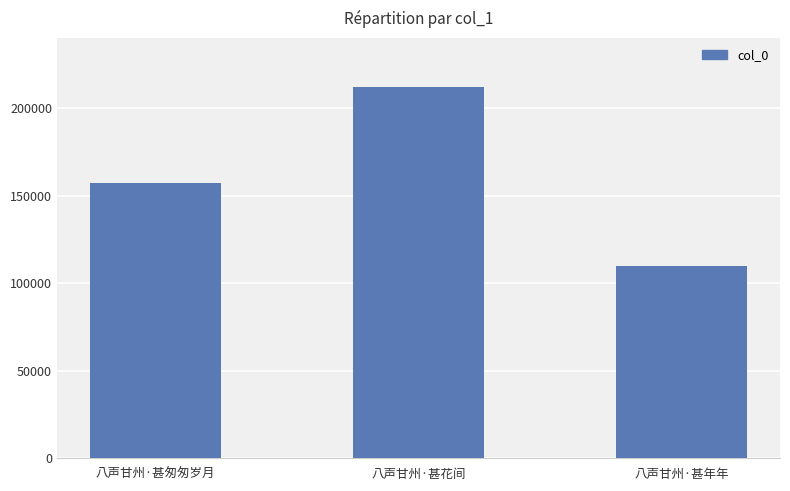

What is the maximum value shown in the chart?

211825